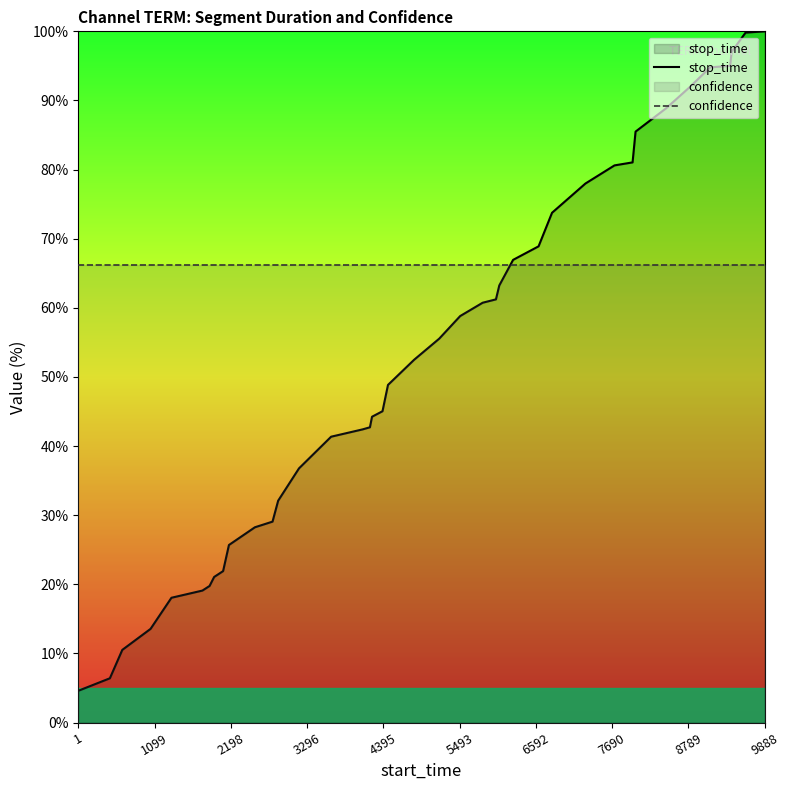

True or false: confidence and stop_time intersect in this chart.

True